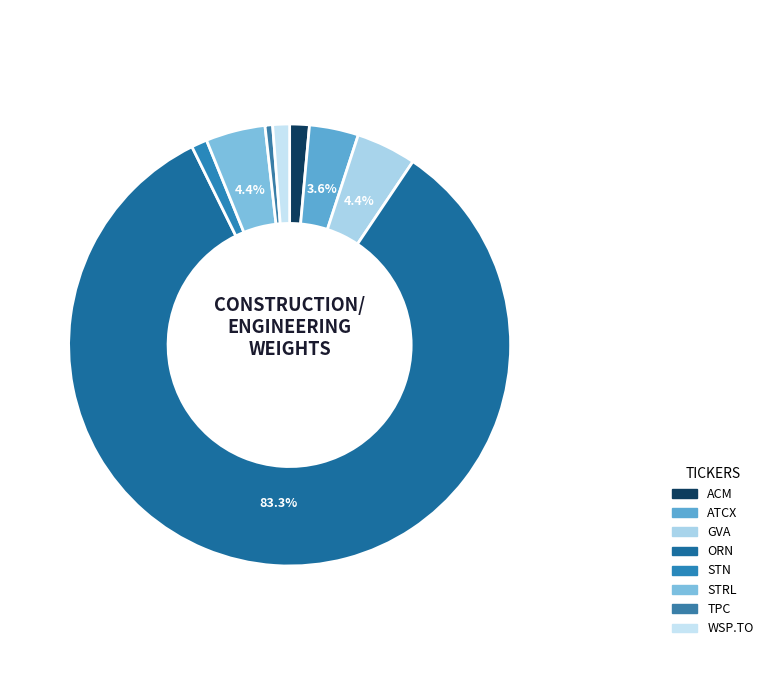

To the nearest percent, what is the combined percentage of ATCX and TPC?

4%